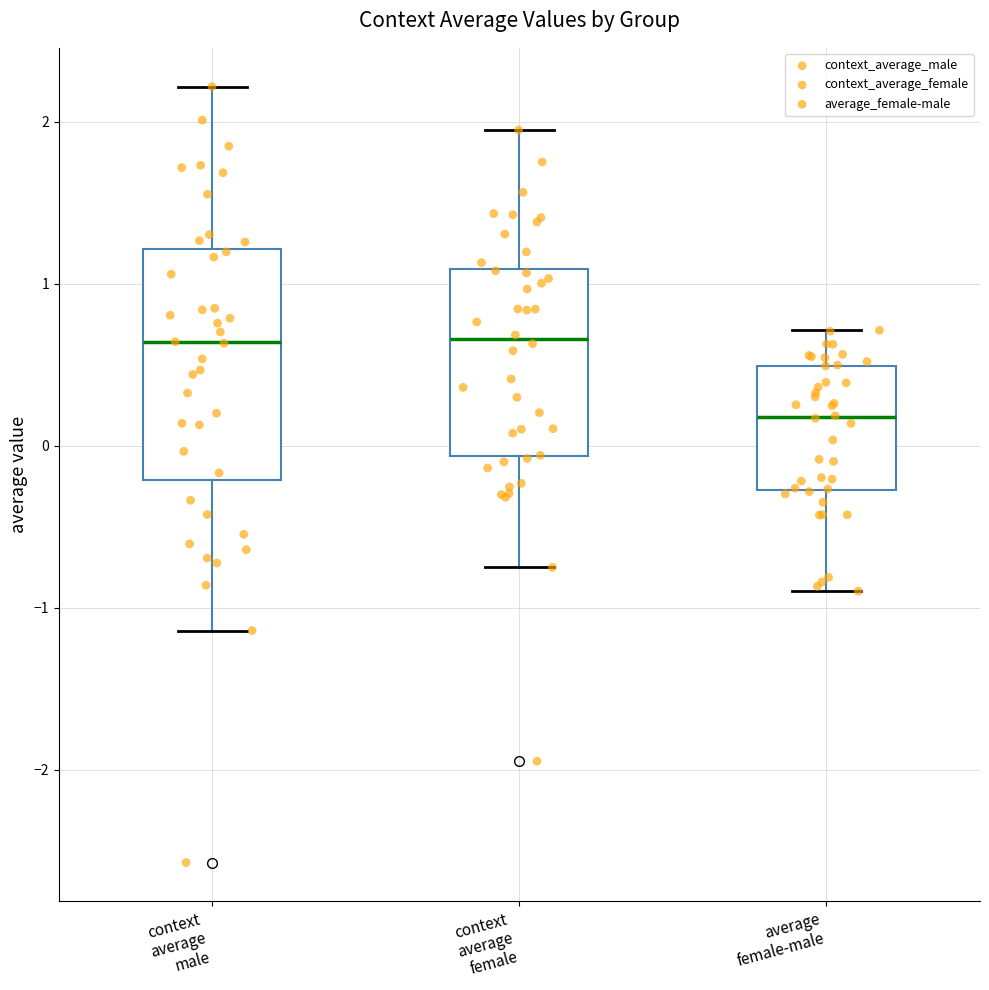

Reading left to right, transcribe this box plot: for each box, give where its median line is, the range the box spans, and where its two whiskers end, as read against the y-axis. The values are not printed on the chart, so give them approximately, as read against the axis.

context average male: median 0.6, box -0.2 to 1.2, whiskers -1.1 to 2.2
context average female: median 0.7, box -0.1 to 1.1, whiskers -0.8 to 1.9
average female-male: median 0.2, box -0.3 to 0.5, whiskers -0.9 to 0.7